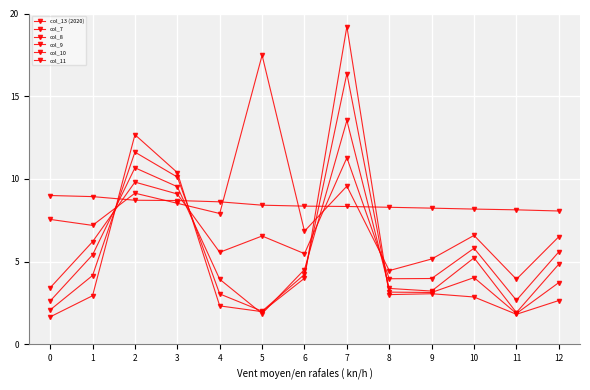

At which category does the chart reach its peak across all series?

7